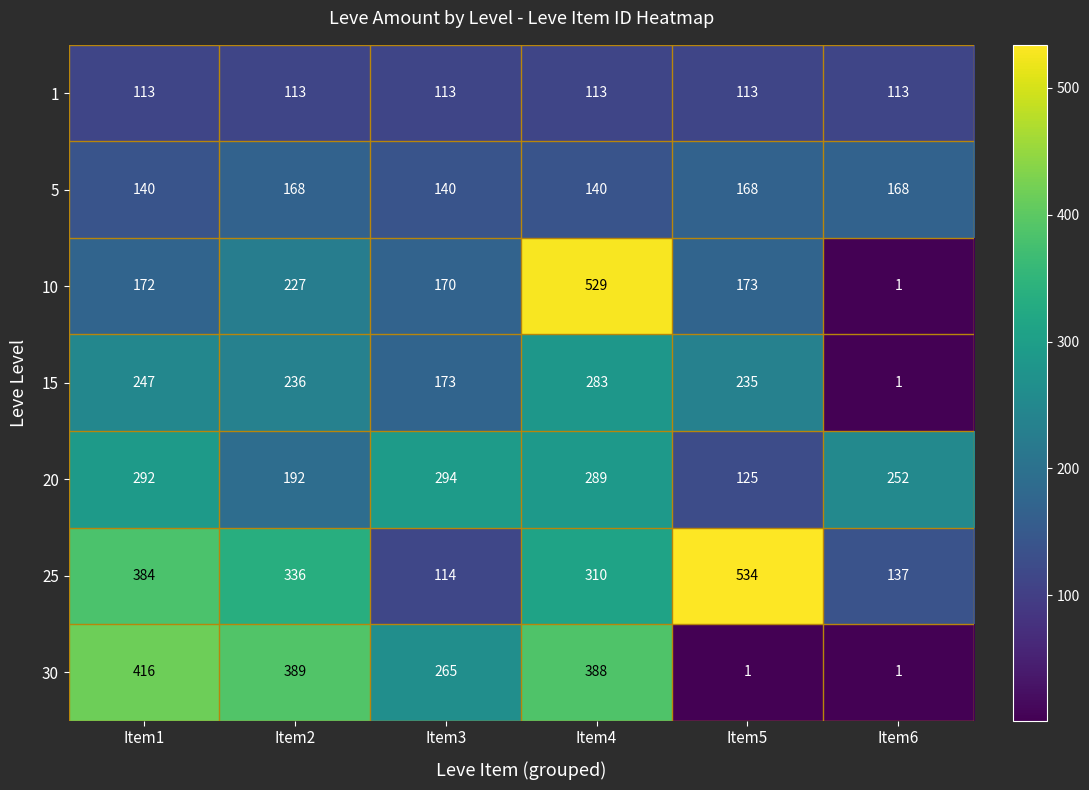

Where is 10 nearest to the value 265?

Item2